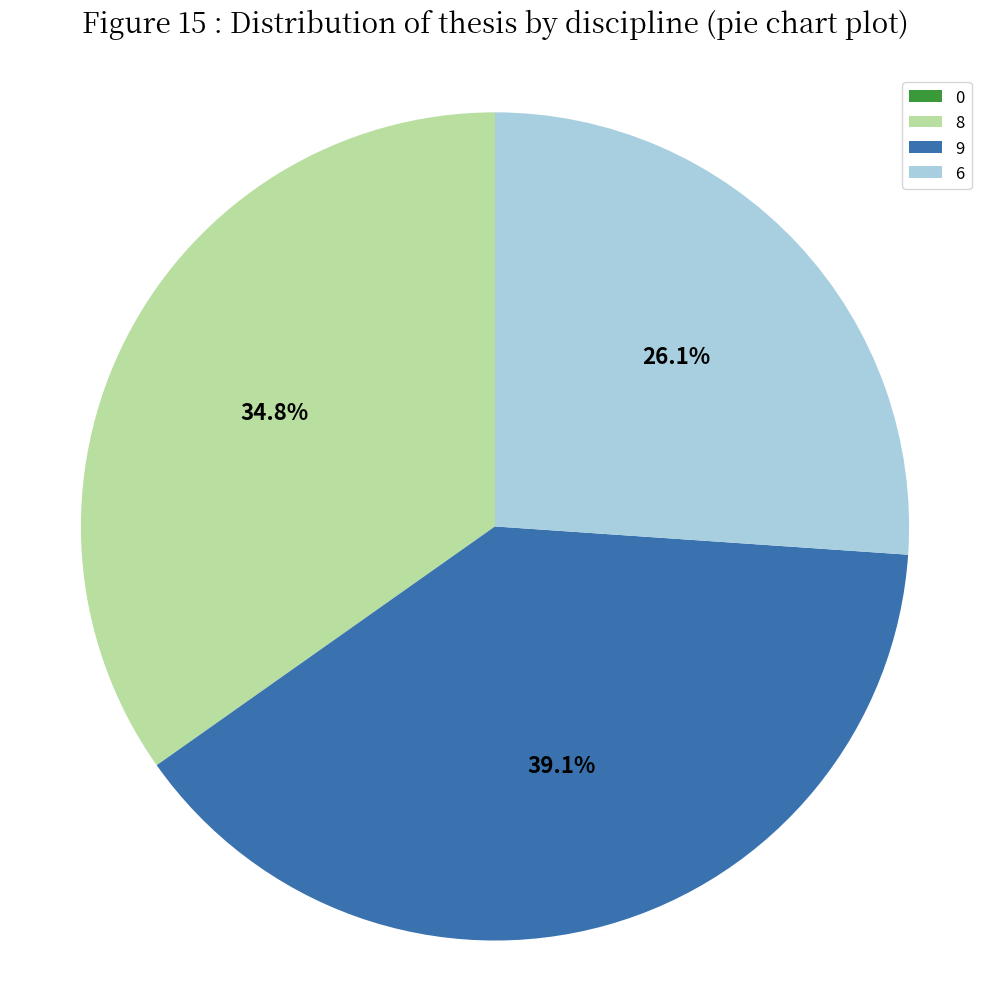

Do 9 and 8 together represent more than half of the pie?

Yes